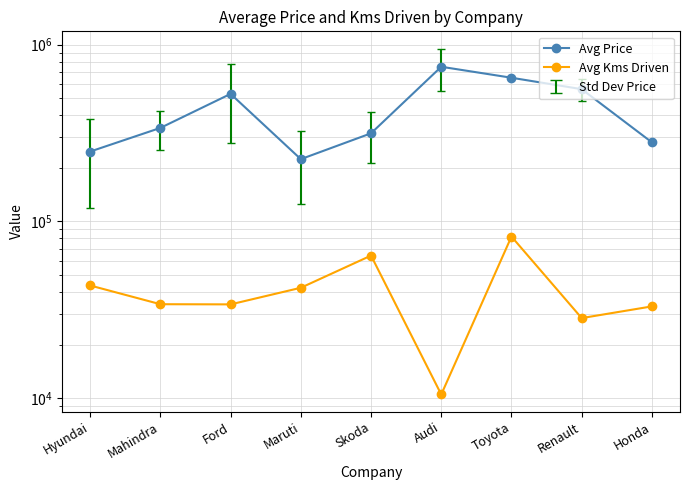

True or false: Avg Kms Driven and Avg Price cross at least once.

False